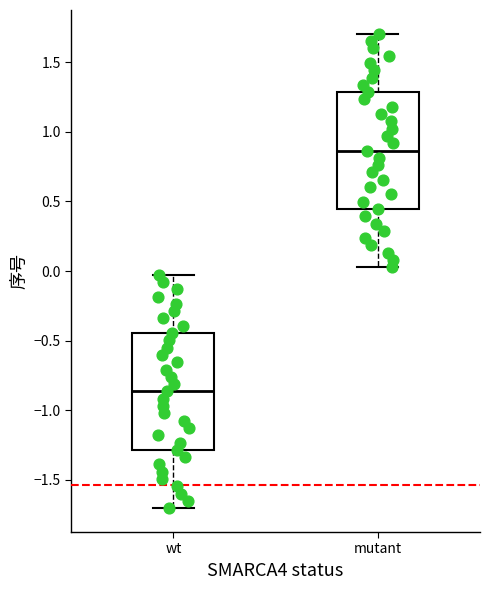

Reading left to right, transcribe this box plot: for each box, give where its median line is, the range the box spans, and where its two whiskers end, as read against the y-axis. The values are not printed on the chart, so give them approximately, as read against the axis.

wt: median -0.85, box -1.30 to -0.45, whiskers -1.70 to -0.05
mutant: median 0.85, box 0.45 to 1.30, whiskers 0.05 to 1.70